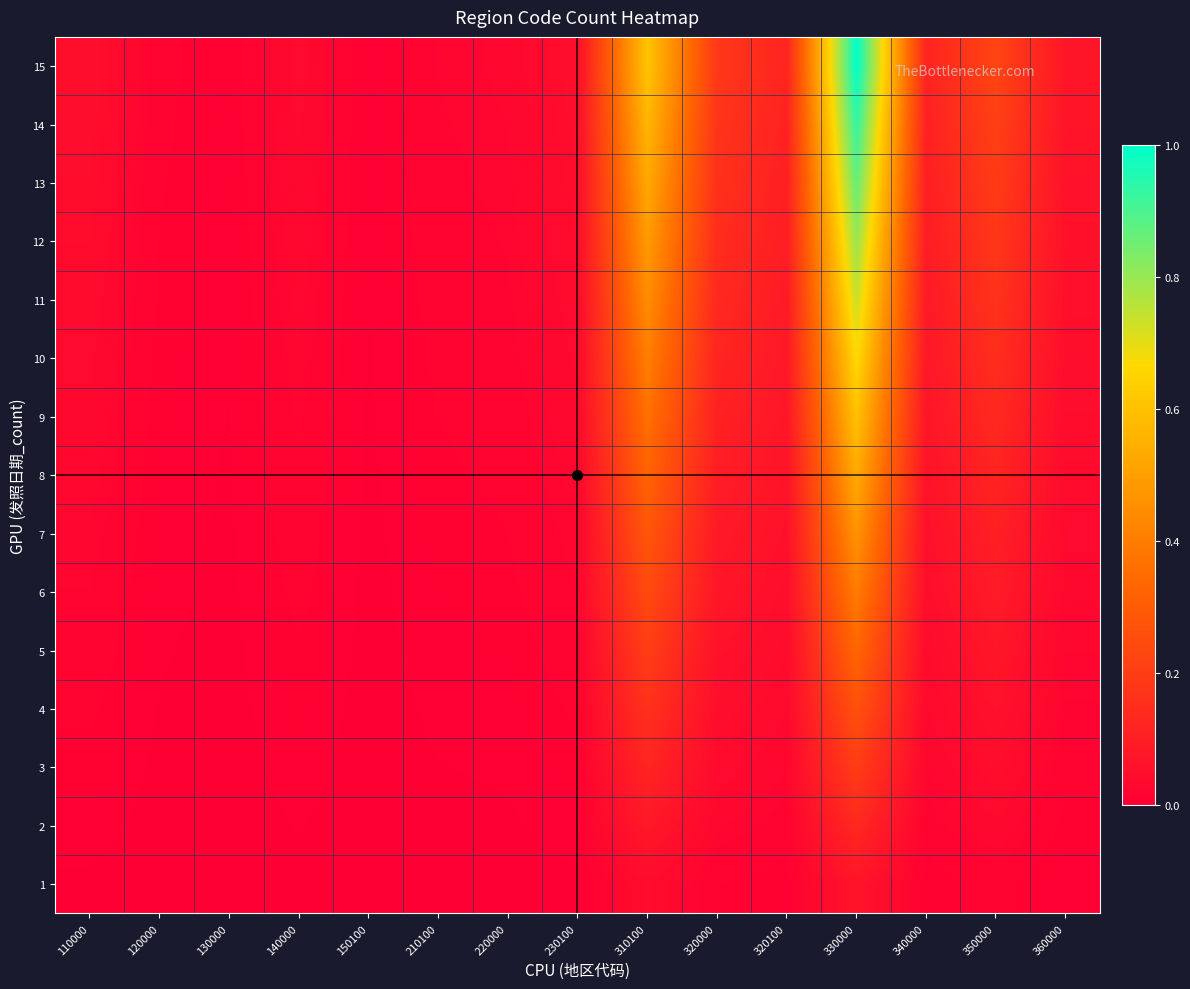

Which category has the lowest value across all series?

150100